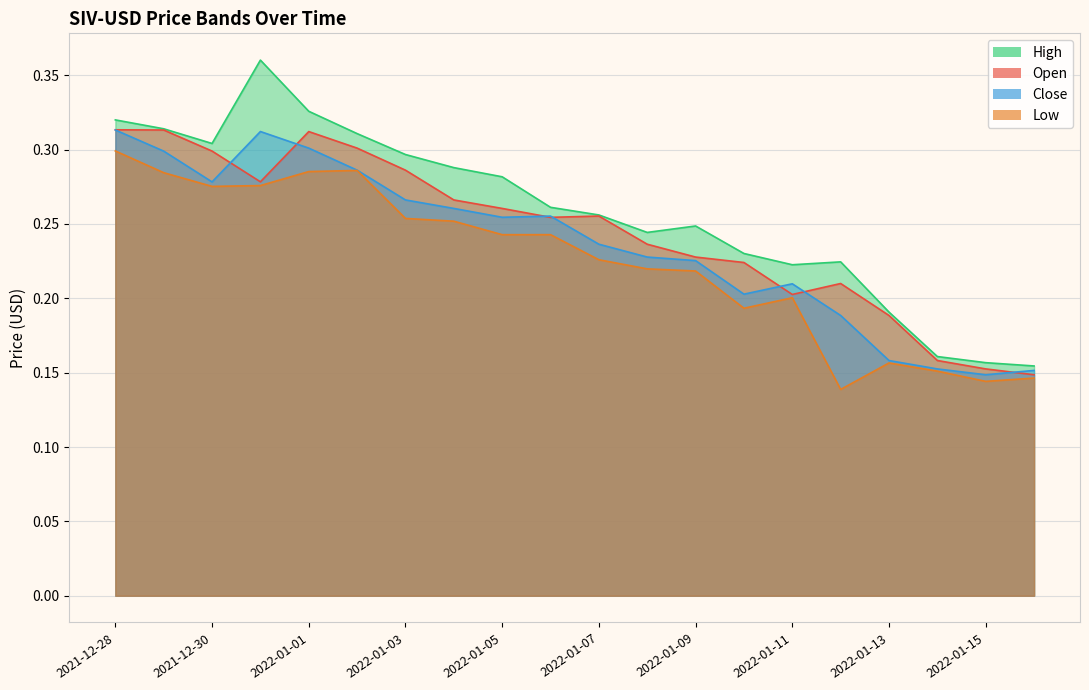

Reading right to left, what are all the values shown in this chart?

Open: 2022-01-16=0.1	2022-01-15=0.2	2022-01-14=0.2	2022-01-13=0.2	2022-01-12=0.2	2022-01-11=0.2	2022-01-10=0.2	2022-01-09=0.2	2022-01-08=0.2	2022-01-07=0.3	2022-01-06=0.3	2022-01-05=0.3	2022-01-04=0.3	2022-01-03=0.3	2022-01-02=0.3	2022-01-01=0.3	2021-12-31=0.3	2021-12-30=0.3	2021-12-29=0.3	2021-12-28=0.3
High: 2022-01-16=0.2	2022-01-15=0.2	2022-01-14=0.2	2022-01-13=0.2	2022-01-12=0.2	2022-01-11=0.2	2022-01-10=0.2	2022-01-09=0.2	2022-01-08=0.2	2022-01-07=0.3	2022-01-06=0.3	2022-01-05=0.3	2022-01-04=0.3	2022-01-03=0.3	2022-01-02=0.3	2022-01-01=0.3	2021-12-31=0.4	2021-12-30=0.3	2021-12-29=0.3	2021-12-28=0.3
Low: 2022-01-16=0.1	2022-01-15=0.1	2022-01-14=0.2	2022-01-13=0.2	2022-01-12=0.1	2022-01-11=0.2	2022-01-10=0.2	2022-01-09=0.2	2022-01-08=0.2	2022-01-07=0.2	2022-01-06=0.2	2022-01-05=0.2	2022-01-04=0.3	2022-01-03=0.3	2022-01-02=0.3	2022-01-01=0.3	2021-12-31=0.3	2021-12-30=0.3	2021-12-29=0.3	2021-12-28=0.3
Close: 2022-01-16=0.2	2022-01-15=0.1	2022-01-14=0.2	2022-01-13=0.2	2022-01-12=0.2	2022-01-11=0.2	2022-01-10=0.2	2022-01-09=0.2	2022-01-08=0.2	2022-01-07=0.2	2022-01-06=0.3	2022-01-05=0.3	2022-01-04=0.3	2022-01-03=0.3	2022-01-02=0.3	2022-01-01=0.3	2021-12-31=0.3	2021-12-30=0.3	2021-12-29=0.3	2021-12-28=0.3